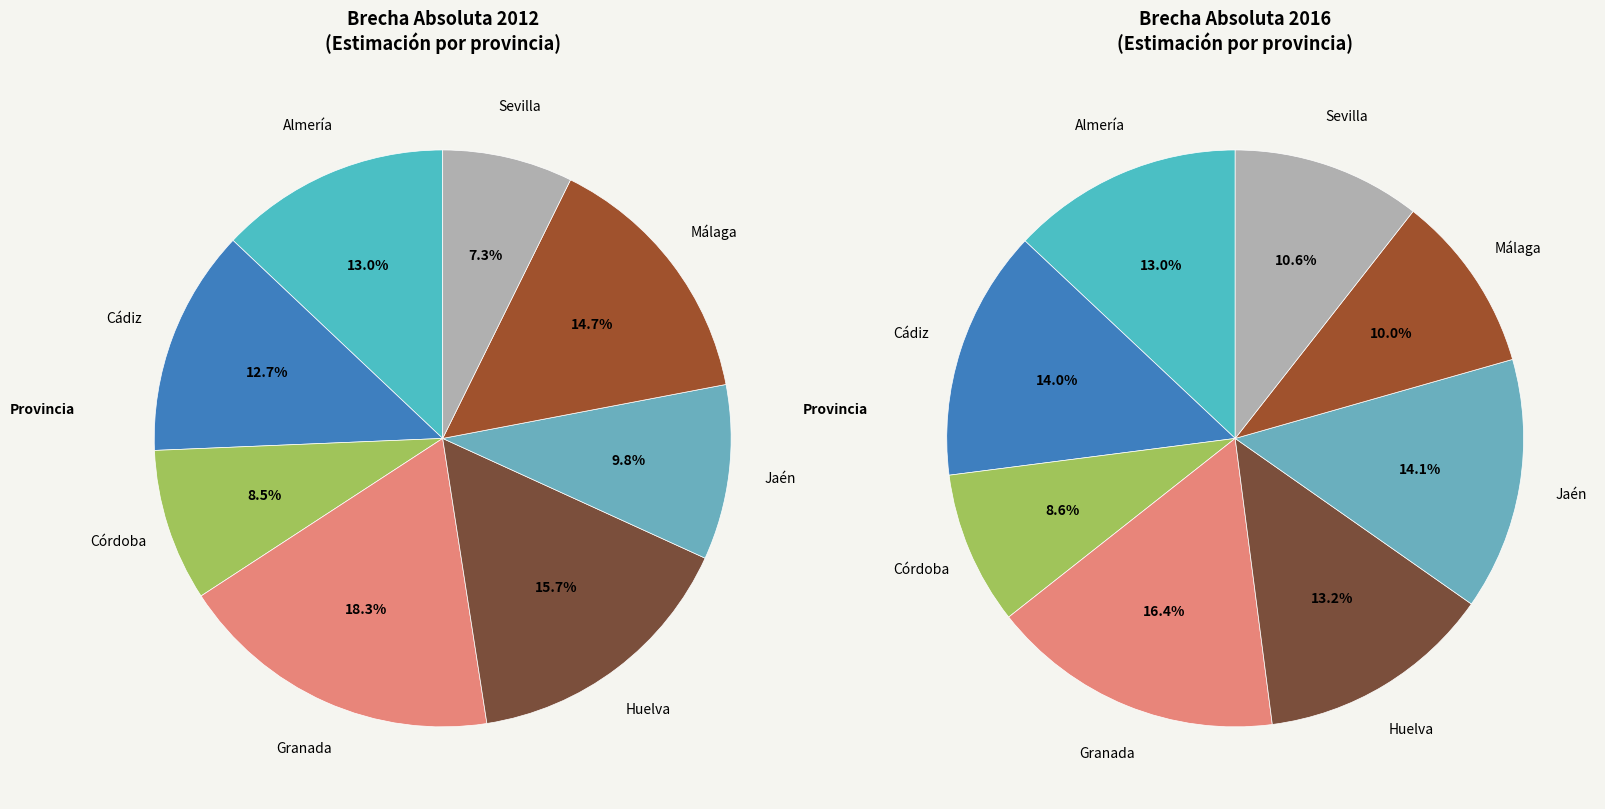

What is the largest slice in the pie chart?

Granada